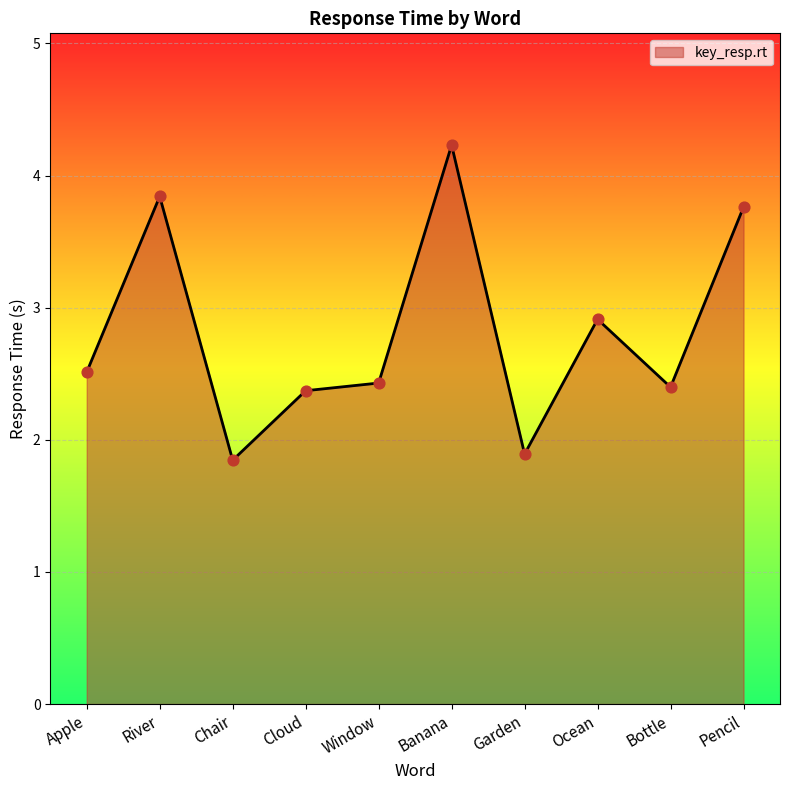

Approximately how many times larger is the value at Pencil compared to River?

1.0